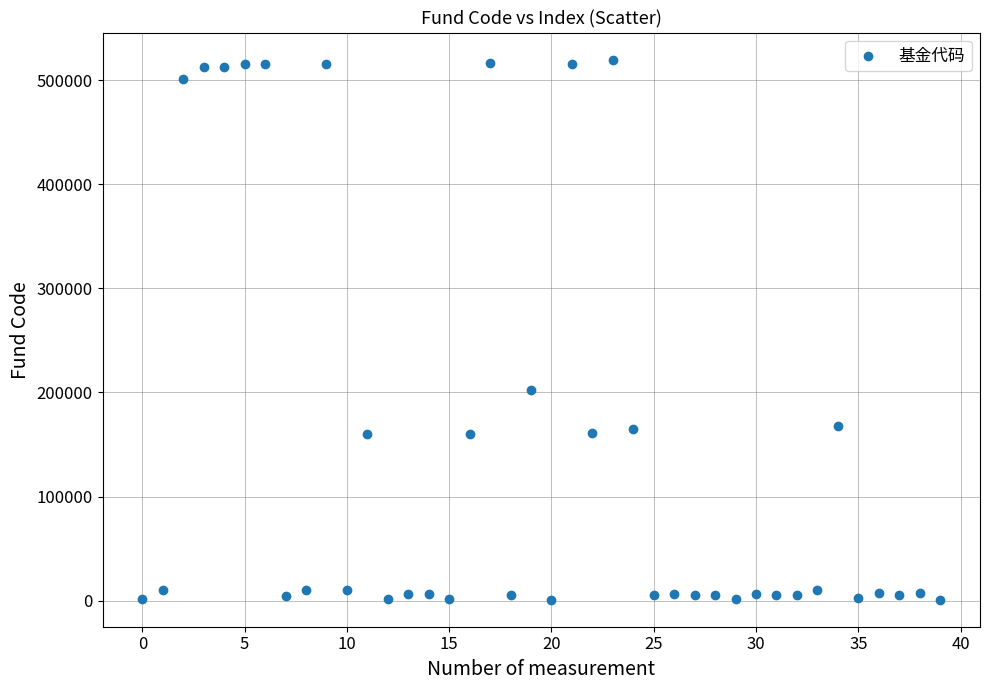

What Y value in the scatter plot is closest to 260324?

202027